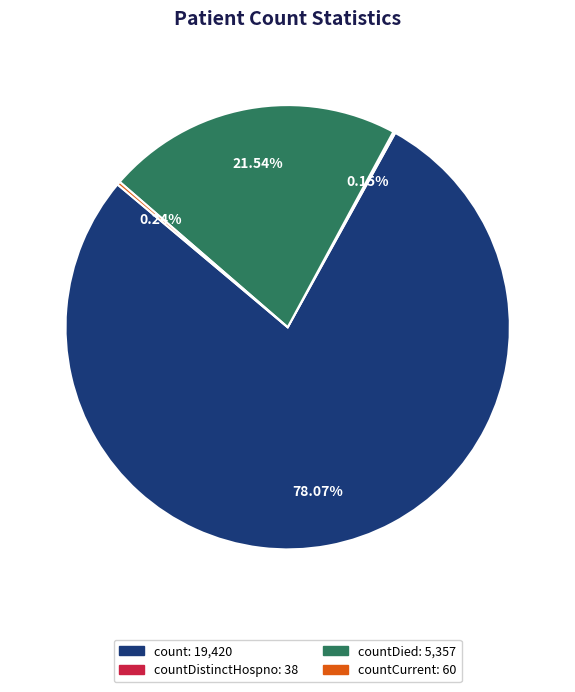

Does any single category account for the majority?

Yes